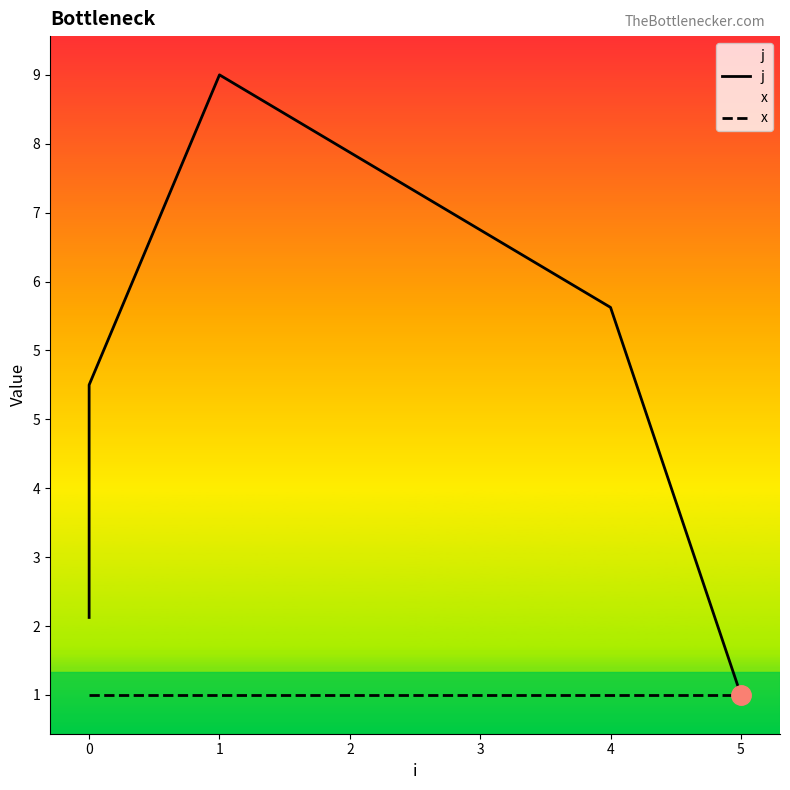

True or false: j and x intersect in this chart.

False